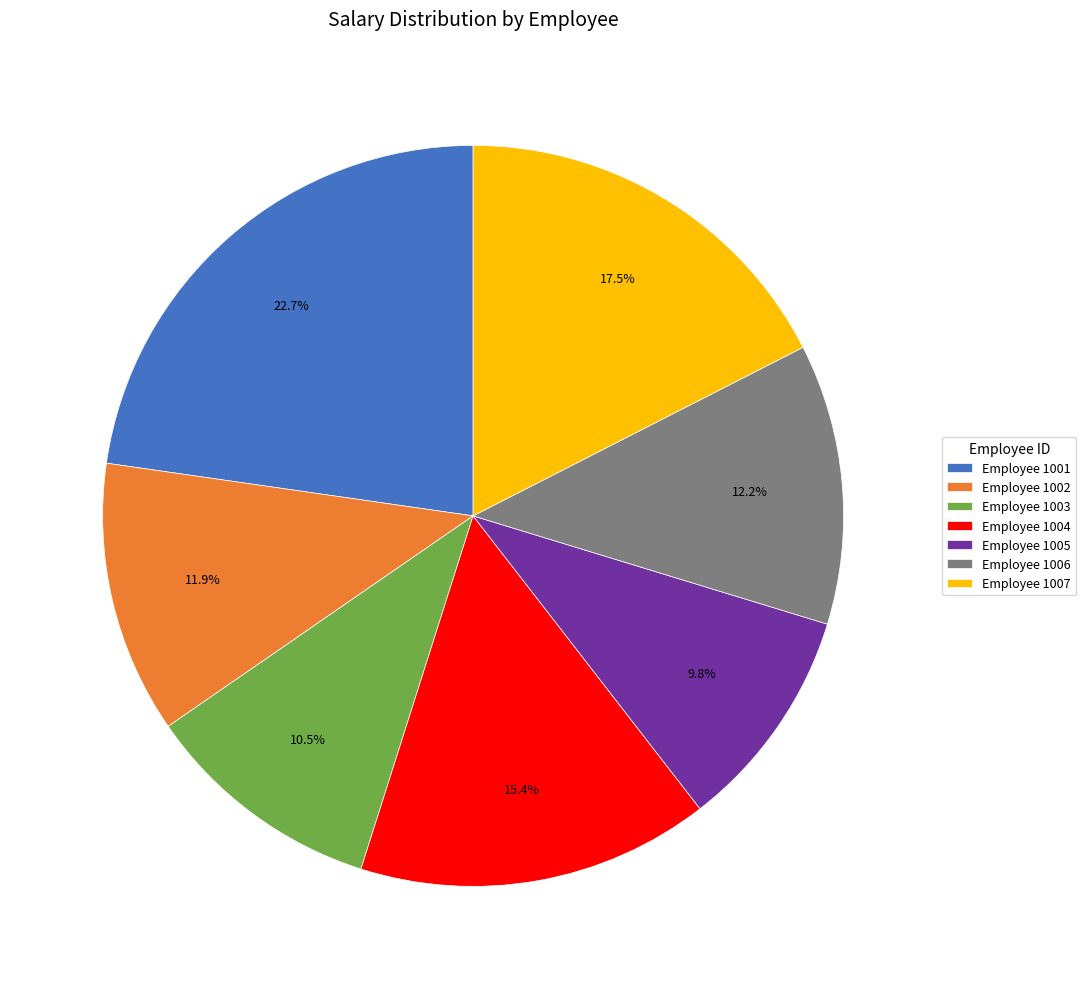

Which has a higher value, Employee 1006 or Employee 1007?

Employee 1007